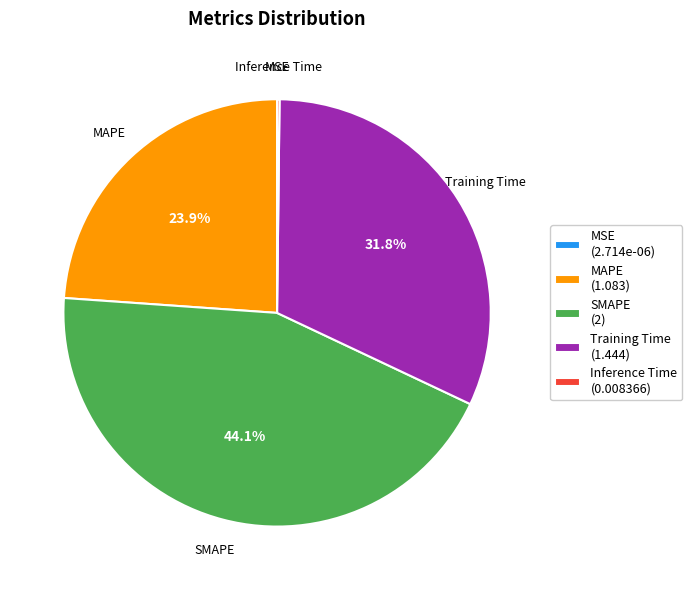

Approximately how many times larger is the value at SMAPE compared to MAPE?

1.8